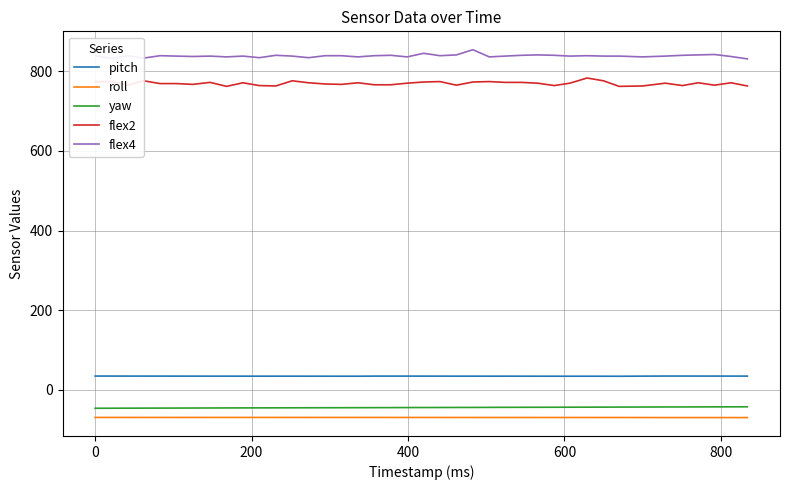

Which series has the largest total across all categories?

flex4